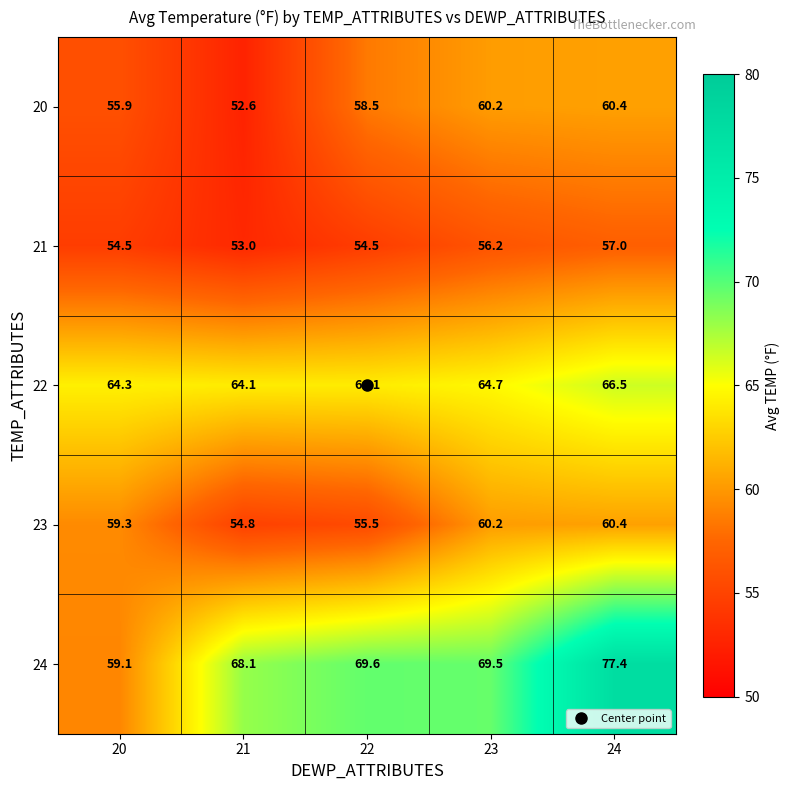

Which series has the largest range (max minus min)?

24